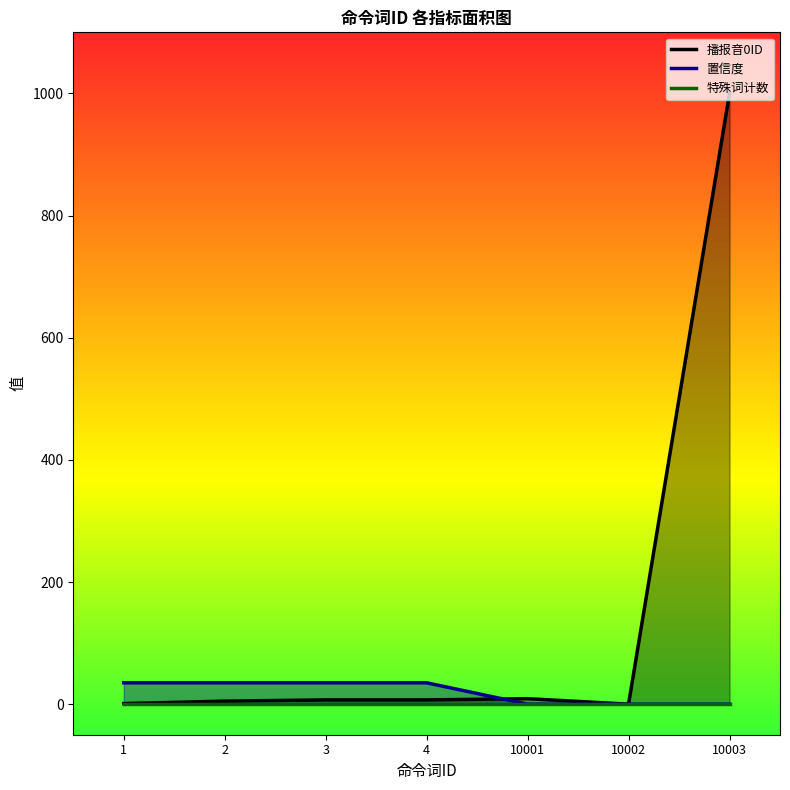

True or false: 特殊词计数 has more than 2 points higher than both neighbors.

False